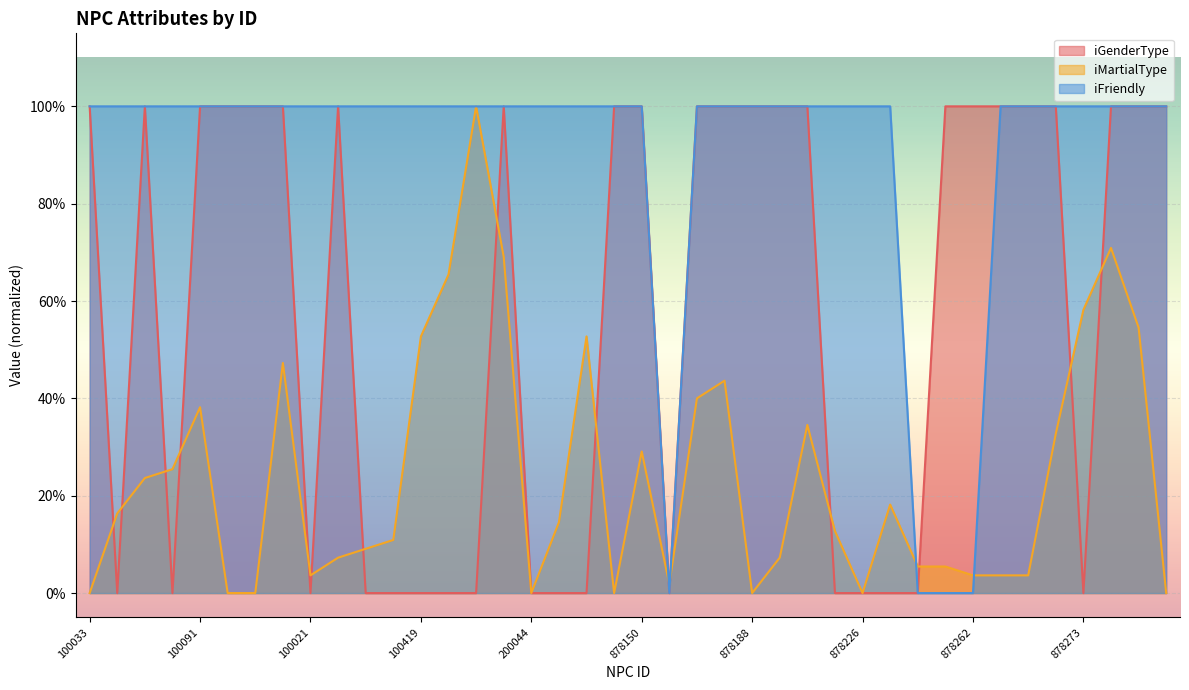

At which category does iMartialType reach its first local peak?

100091